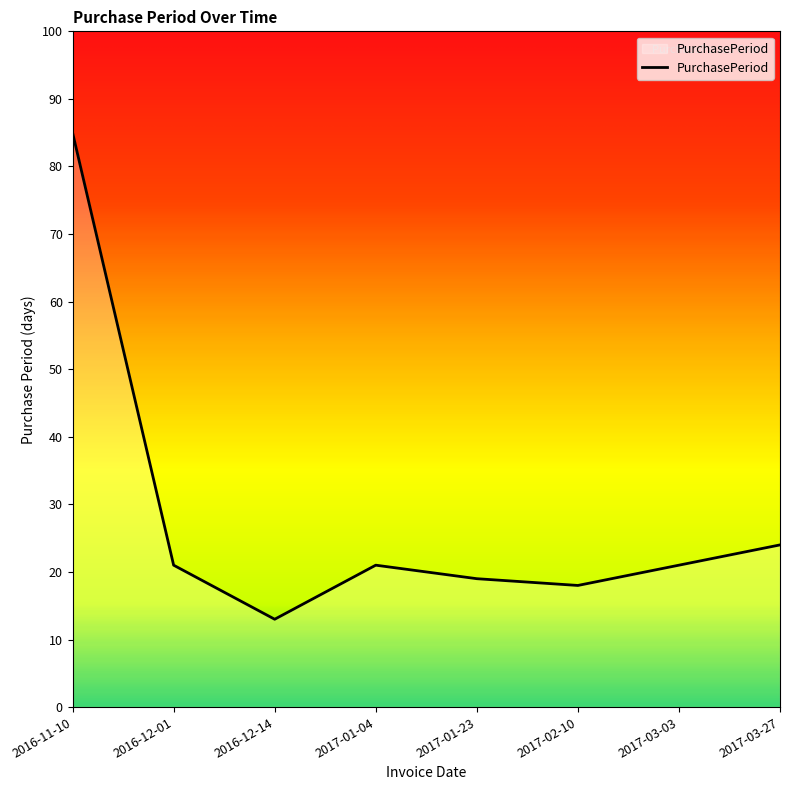

What is the minimum value shown in the chart?

13